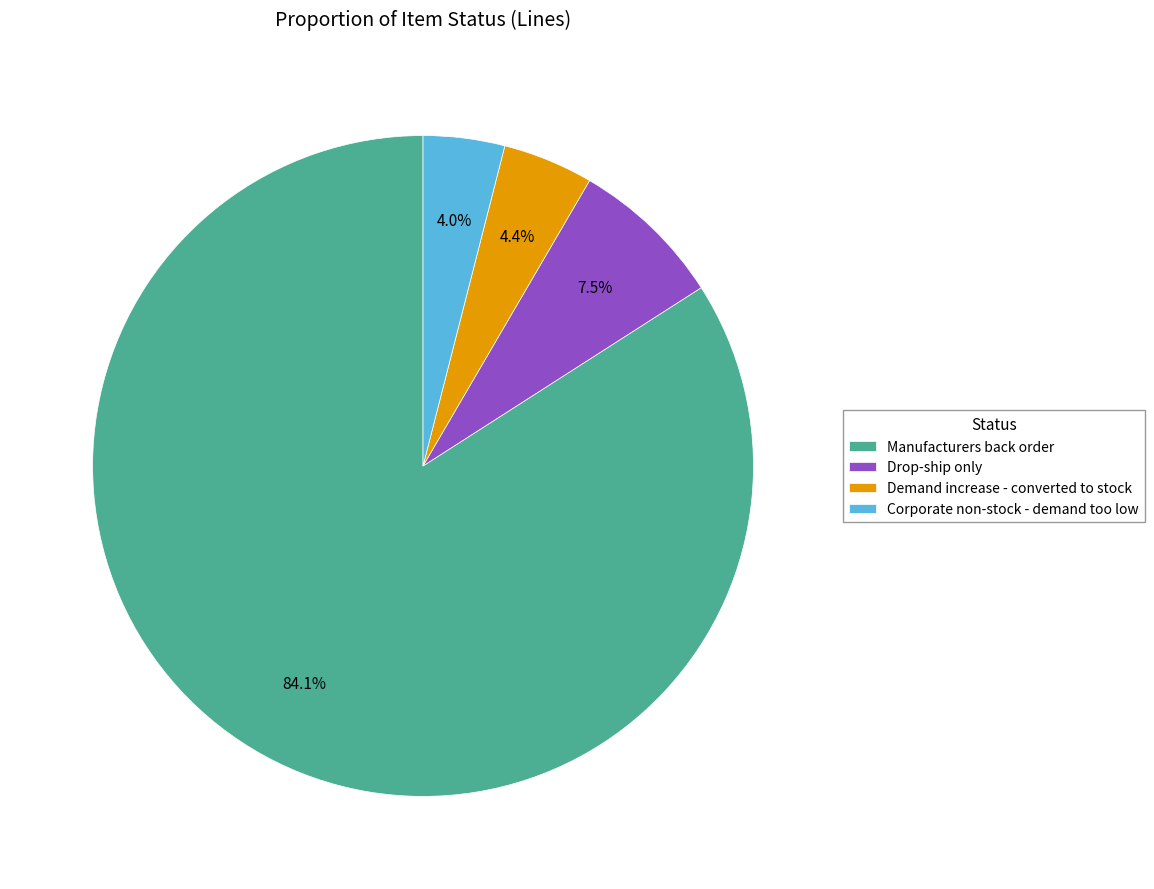

To the nearest percent, what is the difference between the largest and smallest slice percentages?

80%